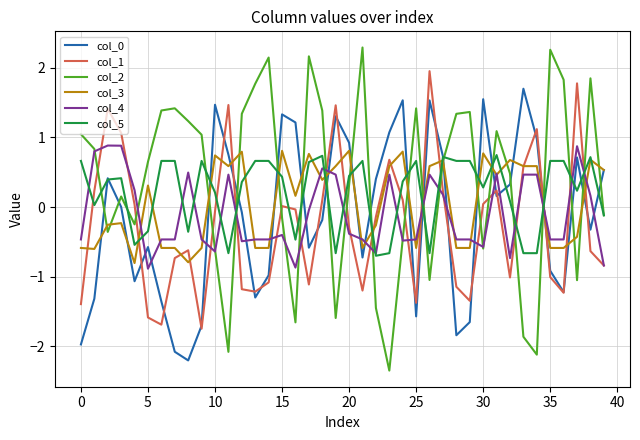

Which series has the widest spread of values?

col_2